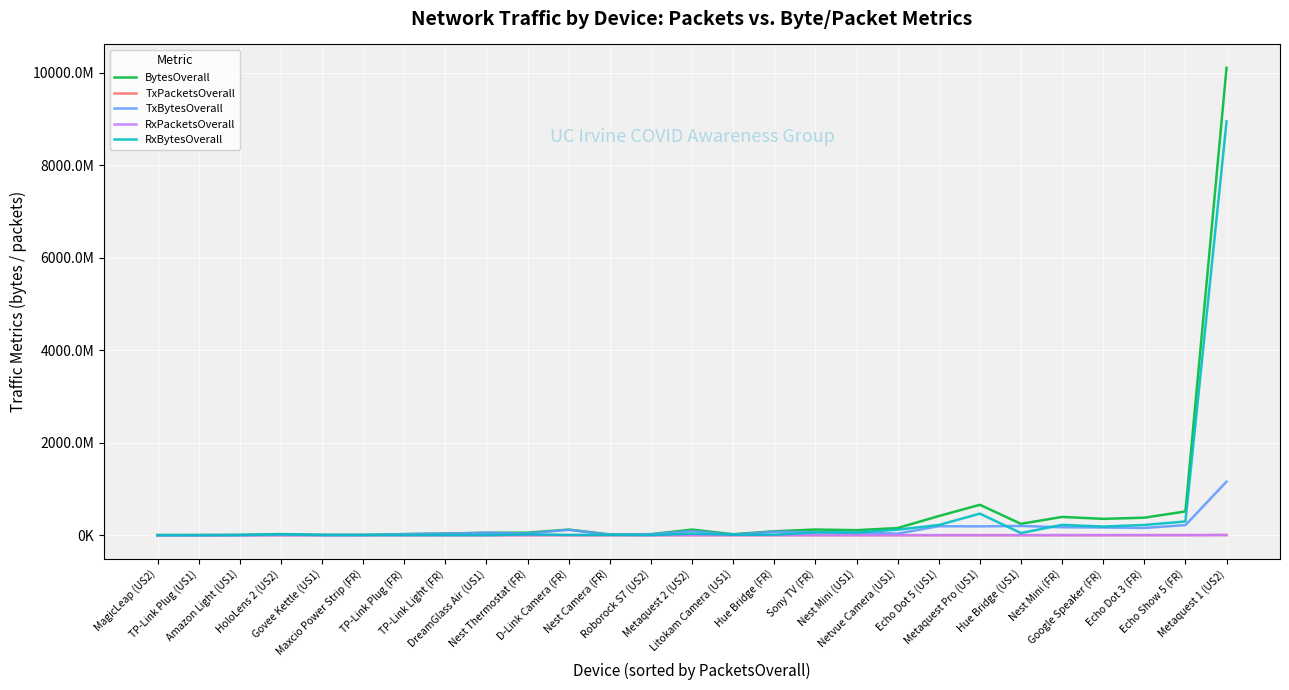

Does the chart have visible grid lines?

Yes